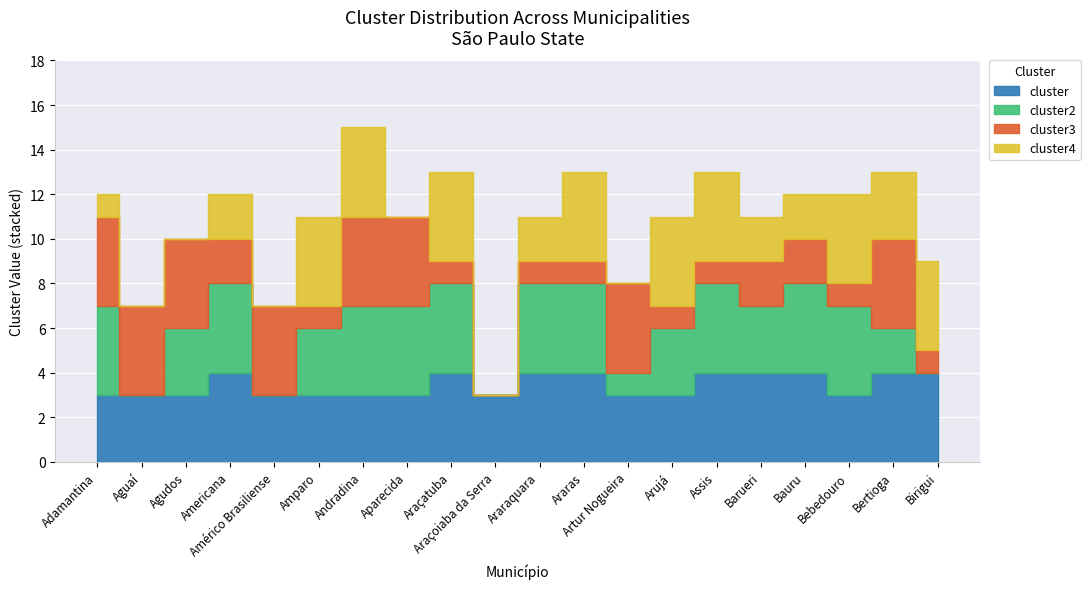

The cluster2 series shows 0 at Birigui. True or false?

True